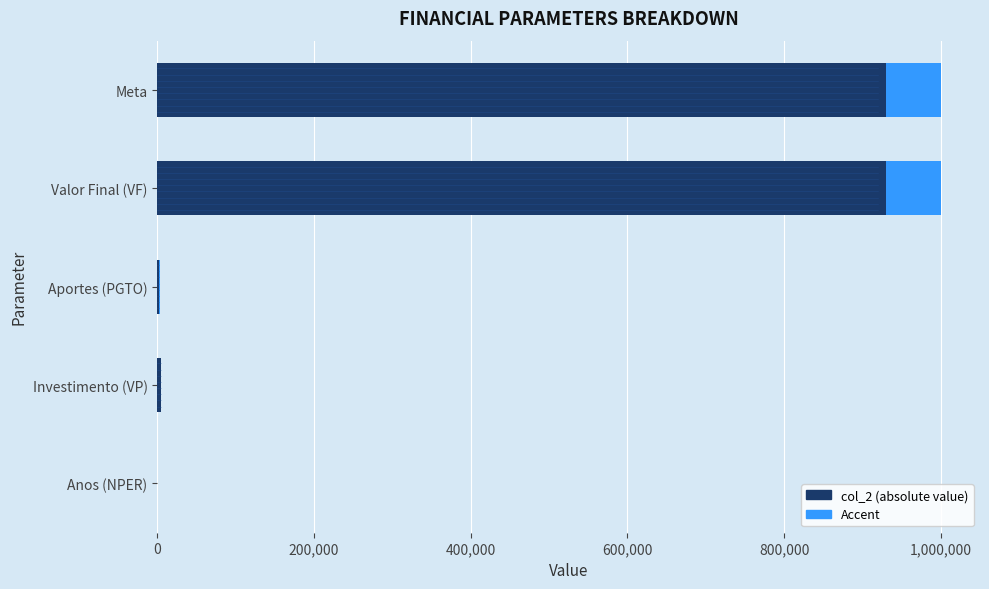

What are all the series names shown in the legend?

col_2, Accent